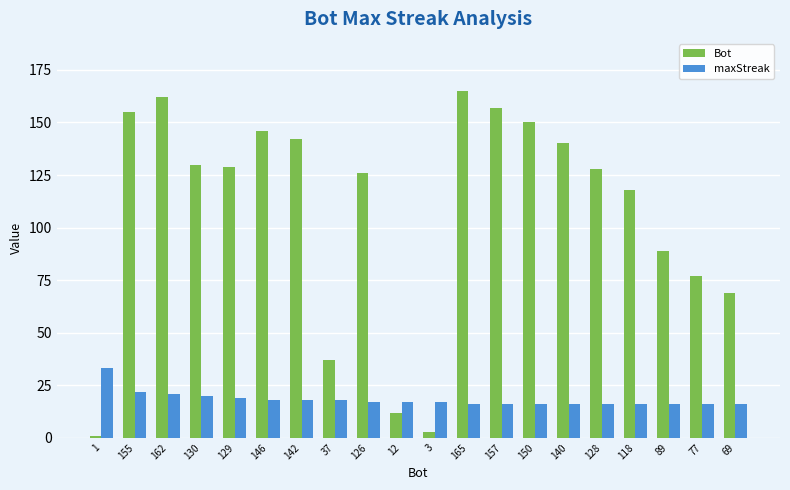

At 155, list the series in order from smallest to largest.

maxStreak, Bot